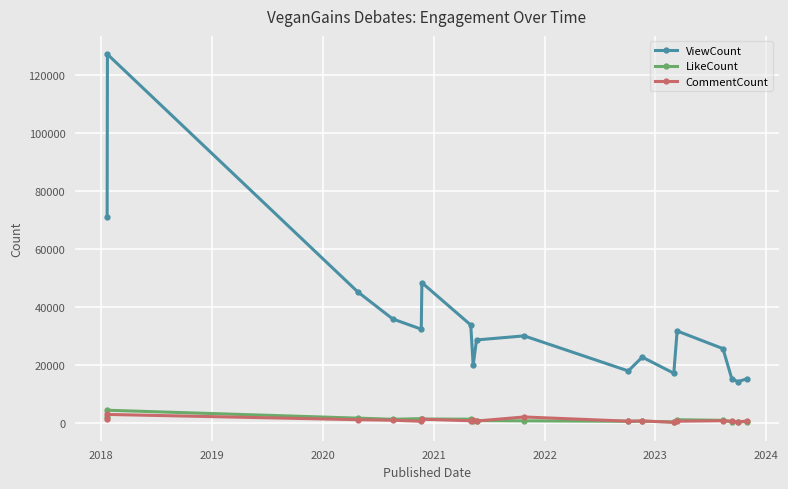

Which series has the largest total across all categories?

ViewCount